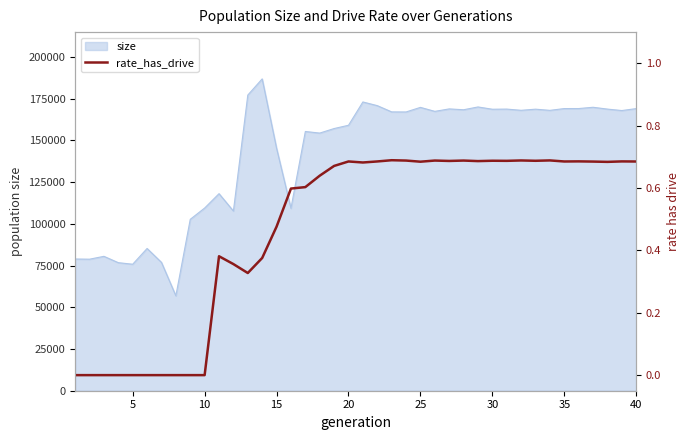

What is the difference between the maximum and minimum values?

0.7